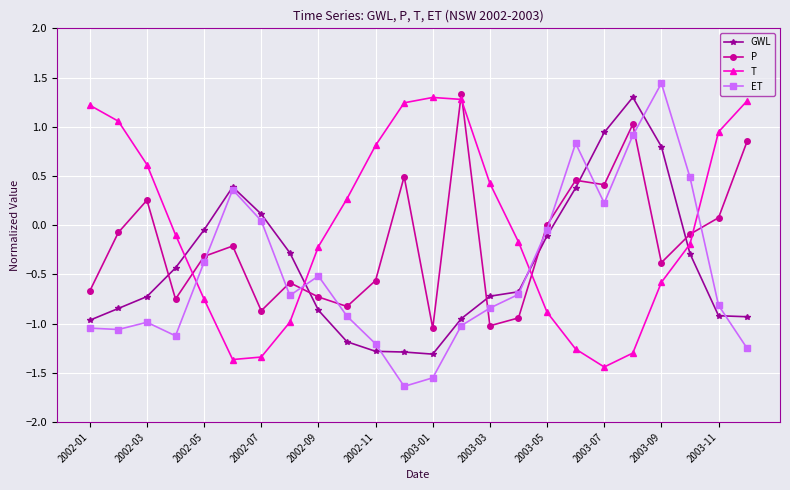

Which series has the widest spread of values?

ET